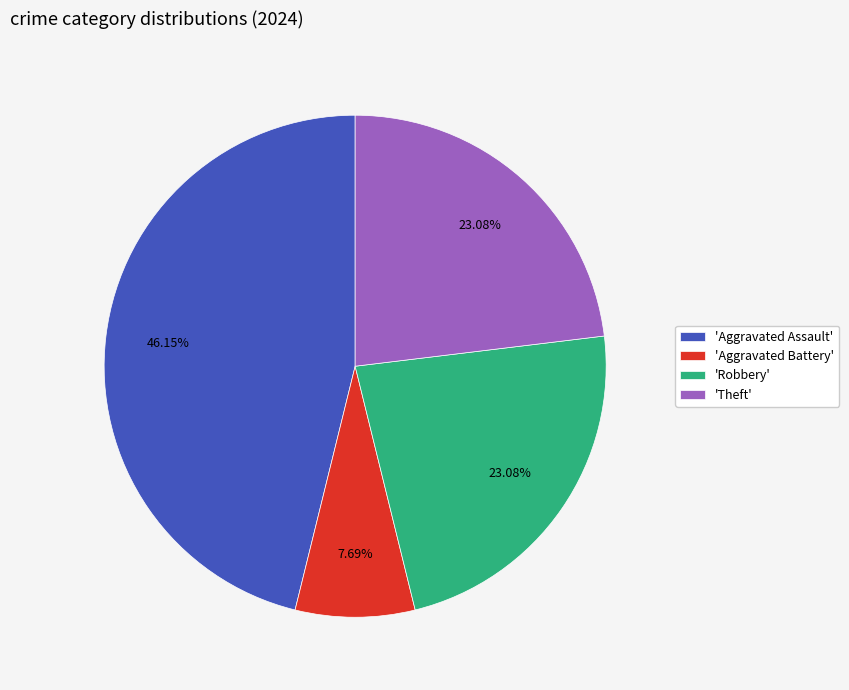

How many segments does this pie chart have?

4